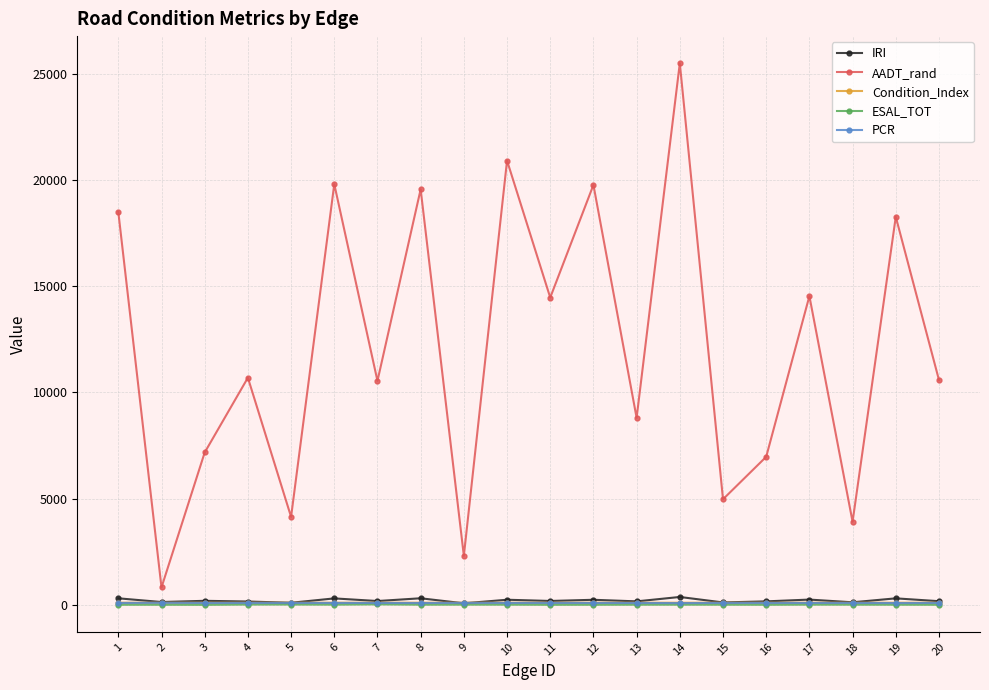

What is the difference between the second highest and second lowest values in the IRI series?

211.7